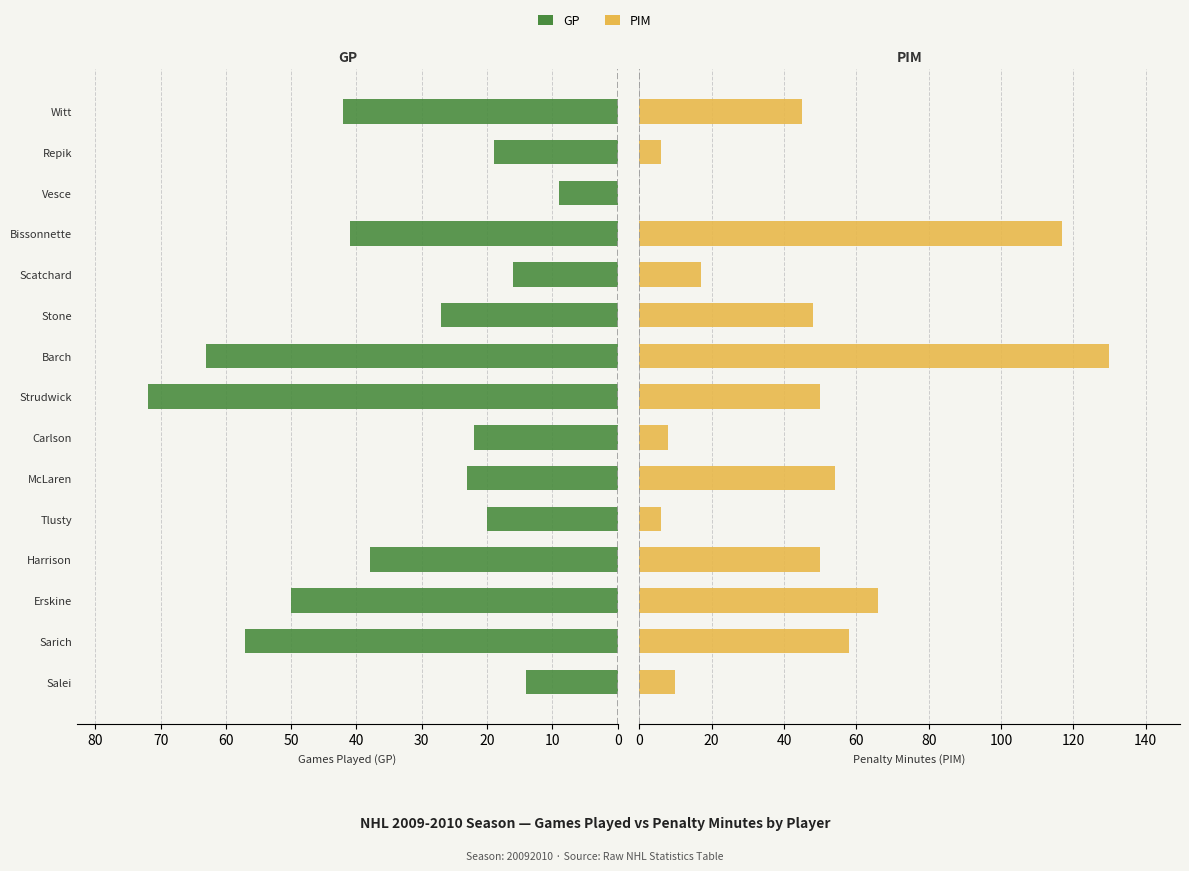

What is the difference between the highest and lowest values at Erskine?

16